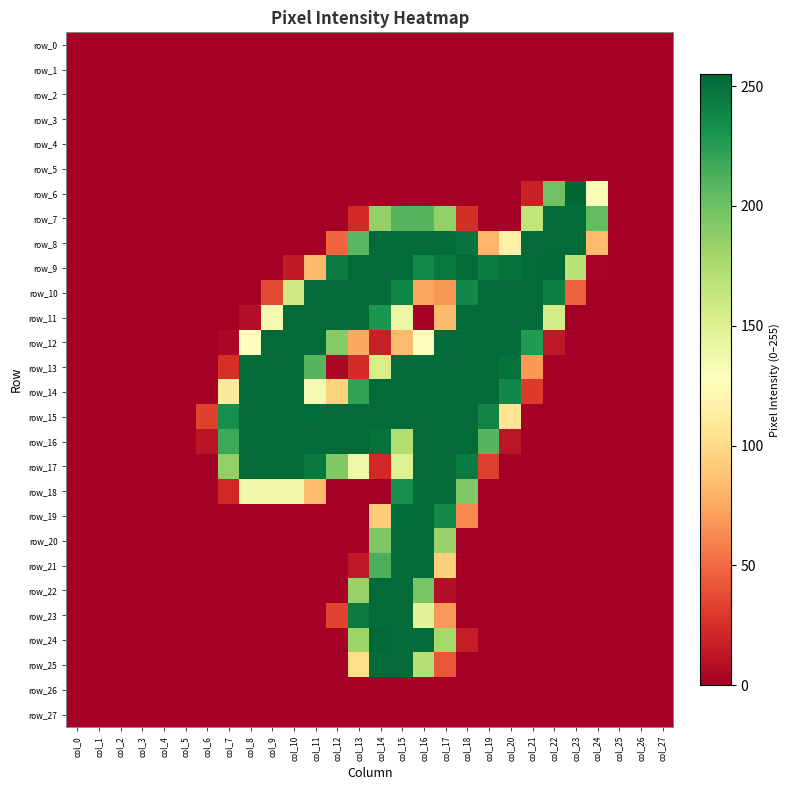

Reading left to right, extract all data points from this chart.

row_0: col_0=0	col_1=0	col_2=0	col_3=0	col_4=0	col_5=0	col_6=0	col_7=0	col_8=0	col_9=0	col_10=0	col_11=0	col_12=0	col_13=0	col_14=0	col_15=0	col_16=0	col_17=0	col_18=0	col_19=0	col_20=0	col_21=0	col_22=0	col_23=0	col_24=0	col_25=0	col_26=0	col_27=0
row_1: col_0=0	col_1=0	col_2=0	col_3=0	col_4=0	col_5=0	col_6=0	col_7=0	col_8=0	col_9=0	col_10=0	col_11=0	col_12=0	col_13=0	col_14=0	col_15=0	col_16=0	col_17=0	col_18=0	col_19=0	col_20=0	col_21=0	col_22=0	col_23=0	col_24=0	col_25=0	col_26=0	col_27=0
row_2: col_0=0	col_1=0	col_2=0	col_3=0	col_4=0	col_5=0	col_6=0	col_7=0	col_8=0	col_9=0	col_10=0	col_11=0	col_12=0	col_13=0	col_14=0	col_15=0	col_16=0	col_17=0	col_18=0	col_19=0	col_20=0	col_21=0	col_22=0	col_23=0	col_24=0	col_25=0	col_26=0	col_27=0
row_3: col_0=0	col_1=0	col_2=0	col_3=0	col_4=0	col_5=0	col_6=0	col_7=0	col_8=0	col_9=0	col_10=0	col_11=0	col_12=0	col_13=0	col_14=0	col_15=0	col_16=0	col_17=0	col_18=0	col_19=0	col_20=0	col_21=0	col_22=0	col_23=0	col_24=0	col_25=0	col_26=0	col_27=0
row_4: col_0=0	col_1=0	col_2=0	col_3=0	col_4=0	col_5=0	col_6=0	col_7=0	col_8=0	col_9=0	col_10=0	col_11=0	col_12=0	col_13=0	col_14=0	col_15=0	col_16=0	col_17=0	col_18=0	col_19=0	col_20=0	col_21=0	col_22=0	col_23=0	col_24=0	col_25=0	col_26=0	col_27=0
row_5: col_0=0	col_1=0	col_2=0	col_3=0	col_4=0	col_5=0	col_6=0	col_7=0	col_8=0	col_9=0	col_10=0	col_11=0	col_12=0	col_13=0	col_14=0	col_15=0	col_16=0	col_17=0	col_18=0	col_19=0	col_20=0	col_21=0	col_22=0	col_23=0	col_24=0	col_25=0	col_26=0	col_27=0
row_6: col_0=0	col_1=0	col_2=0	col_3=0	col_4=0	col_5=0	col_6=0	col_7=0	col_8=0	col_9=0	col_10=0	col_11=0	col_12=0	col_13=0	col_14=0	col_15=0	col_16=0	col_17=0	col_18=0	col_19=0	col_20=0	col_21=18	col_22=200	col_23=255	col_24=131	col_25=0	col_26=0	col_27=0
row_7: col_0=0	col_1=0	col_2=0	col_3=0	col_4=0	col_5=0	col_6=0	col_7=0	col_8=0	col_9=0	col_10=0	col_11=0	col_12=0	col_13=22	col_14=186	col_15=209	col_16=209	col_17=186	col_18=25	col_19=0	col_20=1	col_21=165	col_22=253	col_23=253	col_24=205	col_25=0	col_26=0	col_27=0
row_8: col_0=0	col_1=0	col_2=0	col_3=0	col_4=0	col_5=0	col_6=0	col_7=0	col_8=0	col_9=0	col_10=0	col_11=0	col_12=48	col_13=208	col_14=253	col_15=253	col_16=253	col_17=253	col_18=248	col_19=81	col_20=116	col_21=253	col_22=253	col_23=253	col_24=84	col_25=0	col_26=0	col_27=0
row_9: col_0=0	col_1=0	col_2=0	col_3=0	col_4=0	col_5=0	col_6=0	col_7=0	col_8=0	col_9=0	col_10=14	col_11=83	col_12=244	col_13=253	col_14=253	col_15=253	col_16=237	col_17=246	col_18=253	col_19=244	col_20=250	col_21=253	col_22=254	col_23=168	col_24=2	col_25=0	col_26=0	col_27=0
row_10: col_0=0	col_1=0	col_2=0	col_3=0	col_4=0	col_5=0	col_6=0	col_7=0	col_8=0	col_9=36	col_10=158	col_11=253	col_12=253	col_13=253	col_14=253	col_15=239	col_16=74	col_17=68	col_18=238	col_19=253	col_20=253	col_21=253	col_22=243	col_23=46	col_24=0	col_25=0	col_26=0	col_27=0
row_11: col_0=0	col_1=0	col_2=0	col_3=0	col_4=0	col_5=0	col_6=0	col_7=0	col_8=8	col_9=135	col_10=253	col_11=253	col_12=253	col_13=253	col_14=230	col_15=140	col_16=1	col_17=83	col_18=253	col_19=253	col_20=253	col_21=253	col_22=156	col_23=0	col_24=0	col_25=0	col_26=0	col_27=0
row_12: col_0=0	col_1=0	col_2=0	col_3=0	col_4=0	col_5=0	col_6=0	col_7=4	col_8=128	col_9=253	col_10=253	col_11=253	col_12=192	col_13=75	col_14=17	col_15=84	col_16=128	col_17=253	col_18=253	col_19=253	col_20=253	col_21=227	col_22=13	col_23=0	col_24=0	col_25=0	col_26=0	col_27=0
row_13: col_0=0	col_1=0	col_2=0	col_3=0	col_4=0	col_5=0	col_6=0	col_7=26	col_8=253	col_9=253	col_10=253	col_11=209	col_12=4	col_13=23	col_14=154	col_15=253	col_16=253	col_17=253	col_18=253	col_19=253	col_20=250	col_21=68	col_22=0	col_23=0	col_24=0	col_25=0	col_26=0	col_27=0
row_14: col_0=0	col_1=0	col_2=0	col_3=0	col_4=0	col_5=0	col_6=0	col_7=111	col_8=253	col_9=253	col_10=253	col_11=135	col_12=95	col_13=222	col_14=253	col_15=253	col_16=253	col_17=253	col_18=253	col_19=253	col_20=238	col_21=30	col_22=0	col_23=0	col_24=0	col_25=0	col_26=0	col_27=0
row_15: col_0=0	col_1=0	col_2=0	col_3=0	col_4=0	col_5=0	col_6=33	col_7=234	col_8=253	col_9=253	col_10=253	col_11=252	col_12=253	col_13=253	col_14=253	col_15=253	col_16=253	col_17=253	col_18=253	col_19=240	col_20=106	col_21=0	col_22=0	col_23=0	col_24=0	col_25=0	col_26=0	col_27=0
row_16: col_0=0	col_1=0	col_2=0	col_3=0	col_4=0	col_5=0	col_6=11	col_7=218	col_8=253	col_9=253	col_10=253	col_11=253	col_12=253	col_13=253	col_14=250	col_15=173	col_16=253	col_17=253	col_18=253	col_19=209	col_20=12	col_21=0	col_22=0	col_23=0	col_24=0	col_25=0	col_26=0	col_27=0
row_17: col_0=0	col_1=0	col_2=0	col_3=0	col_4=0	col_5=0	col_6=0	col_7=186	col_8=253	col_9=253	col_10=253	col_11=246	col_12=193	col_13=138	col_14=22	col_15=149	col_16=253	col_17=253	col_18=244	col_19=32	col_20=0	col_21=0	col_22=0	col_23=0	col_24=0	col_25=0	col_26=0	col_27=0
row_18: col_0=0	col_1=0	col_2=0	col_3=0	col_4=0	col_5=0	col_6=0	col_7=21	col_8=138	col_9=138	col_10=138	col_11=84	col_12=0	col_13=0	col_14=0	col_15=234	col_16=253	col_17=253	col_18=193	col_19=0	col_20=0	col_21=0	col_22=0	col_23=0	col_24=0	col_25=0	col_26=0	col_27=0
row_19: col_0=0	col_1=0	col_2=0	col_3=0	col_4=0	col_5=0	col_6=0	col_7=0	col_8=0	col_9=0	col_10=0	col_11=0	col_12=0	col_13=0	col_14=92	col_15=252	col_16=253	col_17=237	col_18=62	col_19=0	col_20=0	col_21=0	col_22=0	col_23=0	col_24=0	col_25=0	col_26=0	col_27=0
row_20: col_0=0	col_1=0	col_2=0	col_3=0	col_4=0	col_5=0	col_6=0	col_7=0	col_8=0	col_9=0	col_10=0	col_11=0	col_12=0	col_13=0	col_14=194	col_15=253	col_16=253	col_17=184	col_18=0	col_19=0	col_20=0	col_21=0	col_22=0	col_23=0	col_24=0	col_25=0	col_26=0	col_27=0
row_21: col_0=0	col_1=0	col_2=0	col_3=0	col_4=0	col_5=0	col_6=0	col_7=0	col_8=0	col_9=0	col_10=0	col_11=0	col_12=0	col_13=13	col_14=213	col_15=253	col_16=253	col_17=94	col_18=0	col_19=0	col_20=0	col_21=0	col_22=0	col_23=0	col_24=0	col_25=0	col_26=0	col_27=0
row_22: col_0=0	col_1=0	col_2=0	col_3=0	col_4=0	col_5=0	col_6=0	col_7=0	col_8=0	col_9=0	col_10=0	col_11=0	col_12=0	col_13=185	col_14=253	col_15=253	col_16=196	col_17=8	col_18=0	col_19=0	col_20=0	col_21=0	col_22=0	col_23=0	col_24=0	col_25=0	col_26=0	col_27=0
row_23: col_0=0	col_1=0	col_2=0	col_3=0	col_4=0	col_5=0	col_6=0	col_7=0	col_8=0	col_9=0	col_10=0	col_11=0	col_12=34	col_13=245	col_14=253	col_15=253	col_16=146	col_17=69	col_18=0	col_19=0	col_20=0	col_21=0	col_22=0	col_23=0	col_24=0	col_25=0	col_26=0	col_27=0
row_24: col_0=0	col_1=0	col_2=0	col_3=0	col_4=0	col_5=0	col_6=0	col_7=0	col_8=0	col_9=0	col_10=0	col_11=0	col_12=0	col_13=182	col_14=254	col_15=253	col_16=253	col_17=178	col_18=16	col_19=0	col_20=0	col_21=0	col_22=0	col_23=0	col_24=0	col_25=0	col_26=0	col_27=0
row_25: col_0=0	col_1=0	col_2=0	col_3=0	col_4=0	col_5=0	col_6=0	col_7=0	col_8=0	col_9=0	col_10=0	col_11=0	col_12=0	col_13=101	col_14=253	col_15=253	col_16=171	col_17=42	col_18=0	col_19=0	col_20=0	col_21=0	col_22=0	col_23=0	col_24=0	col_25=0	col_26=0	col_27=0
row_26: col_0=0	col_1=0	col_2=0	col_3=0	col_4=0	col_5=0	col_6=0	col_7=0	col_8=0	col_9=0	col_10=0	col_11=0	col_12=0	col_13=0	col_14=0	col_15=0	col_16=0	col_17=0	col_18=0	col_19=0	col_20=0	col_21=0	col_22=0	col_23=0	col_24=0	col_25=0	col_26=0	col_27=0
row_27: col_0=0	col_1=0	col_2=0	col_3=0	col_4=0	col_5=0	col_6=0	col_7=0	col_8=0	col_9=0	col_10=0	col_11=0	col_12=0	col_13=0	col_14=0	col_15=0	col_16=0	col_17=0	col_18=0	col_19=0	col_20=0	col_21=0	col_22=0	col_23=0	col_24=0	col_25=0	col_26=0	col_27=0